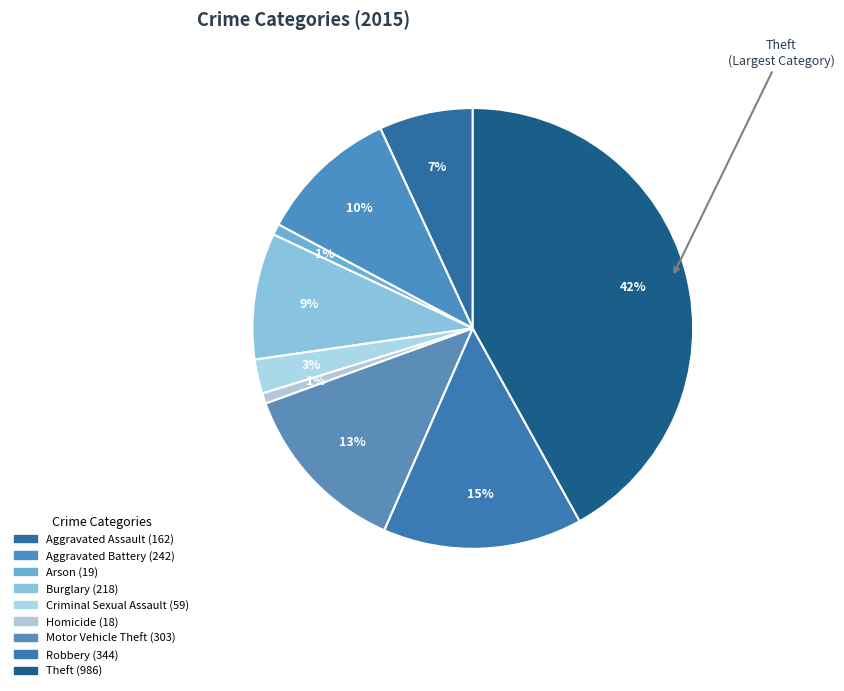

How many slices are in this pie chart?

9